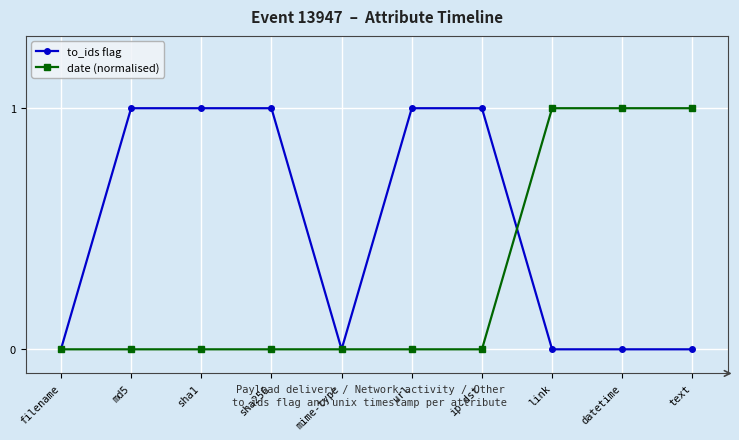

Reading right to left, transcribe all the data shown in this chart.

to_ids flag: text=0	datetime=0	link=0	ip-dst=1	url=1	mime-type=0	sha256=1	sha1=1	md5=1	filename=0
date (normalised): text=1	datetime=1	link=1	ip-dst=0	url=0	mime-type=0	sha256=0	sha1=0	md5=0	filename=0